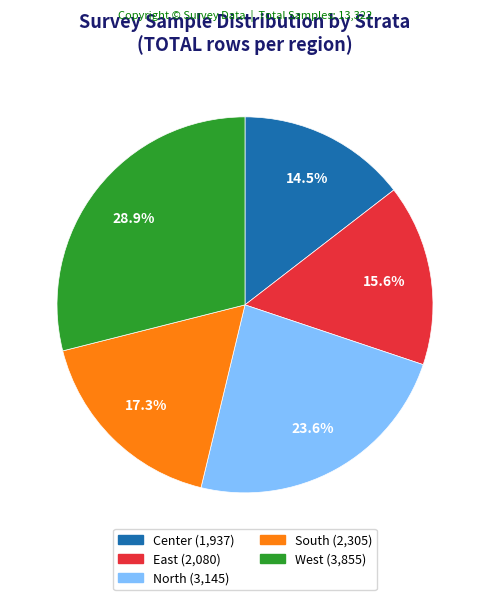

Rank the categories by value from highest to lowest.

West, North, South, East, Center